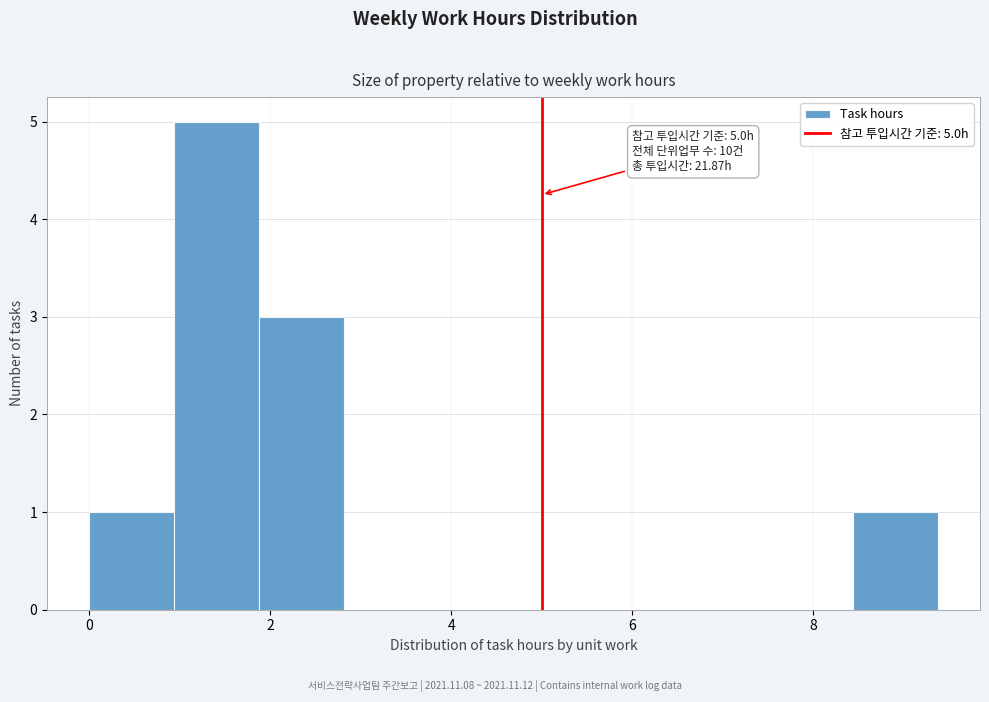

Over which range of the x-axis is the bar tallest?

1.0 to 1.8